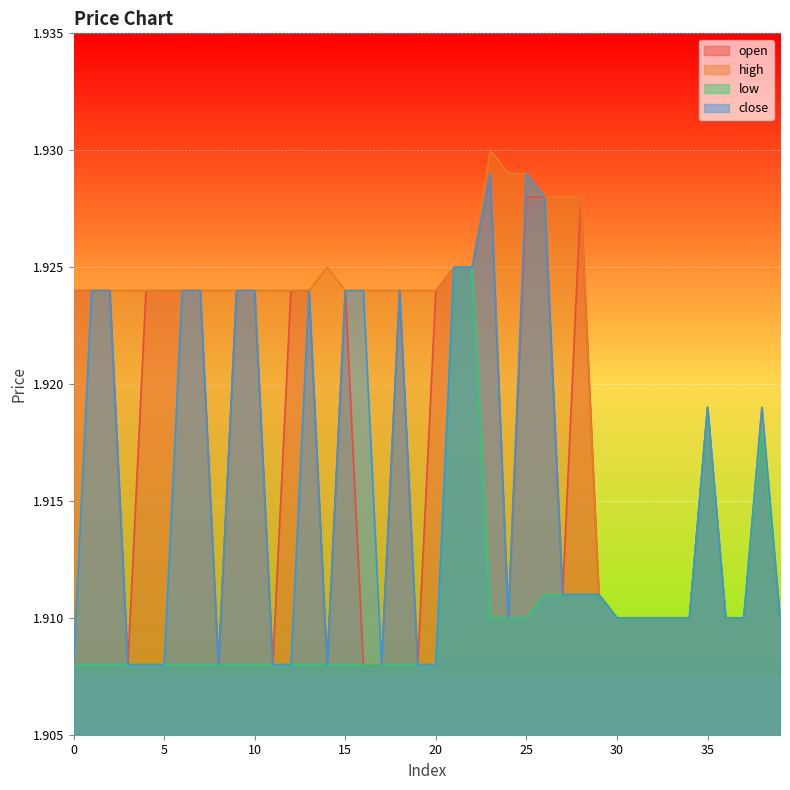

At which category does high reach its first local peak?

14